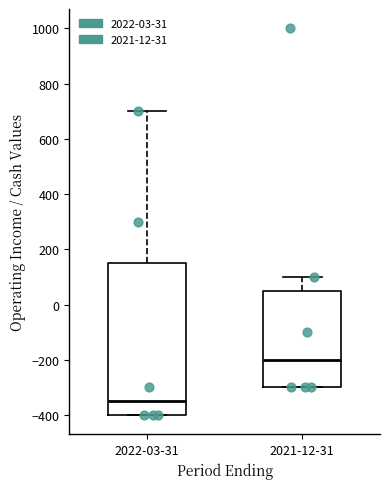

Where is the lower edge of the box for 2021-12-31 on the y-axis? The values are not printed on the chart, so give them approximately, as read against the axis.

-300